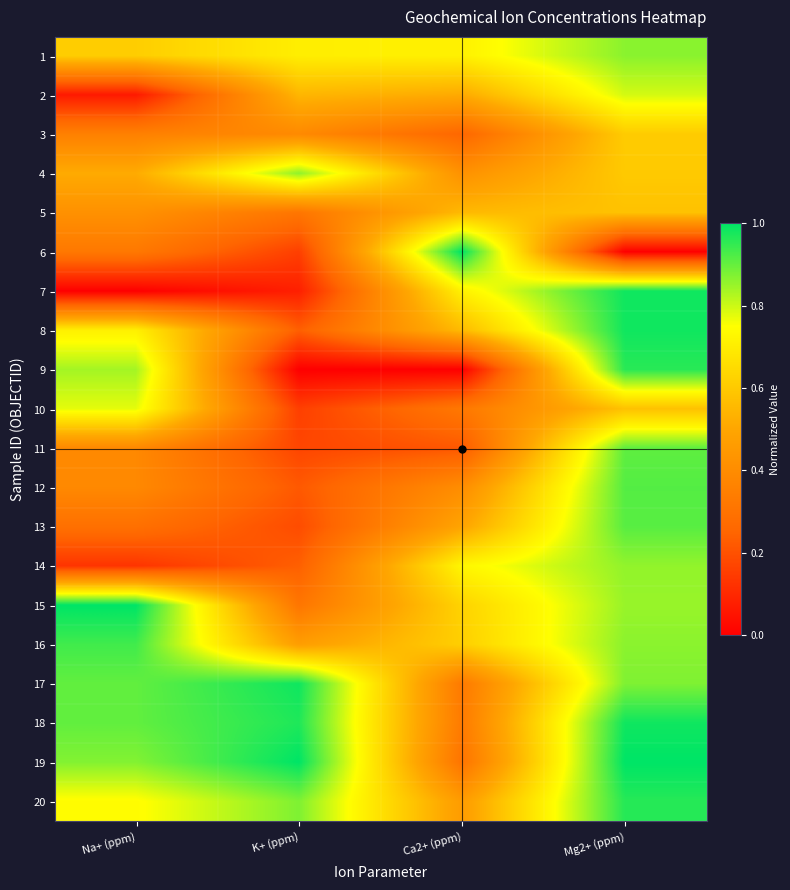

At which category does the chart reach its minimum across all series?

Mg2+ (ppm)